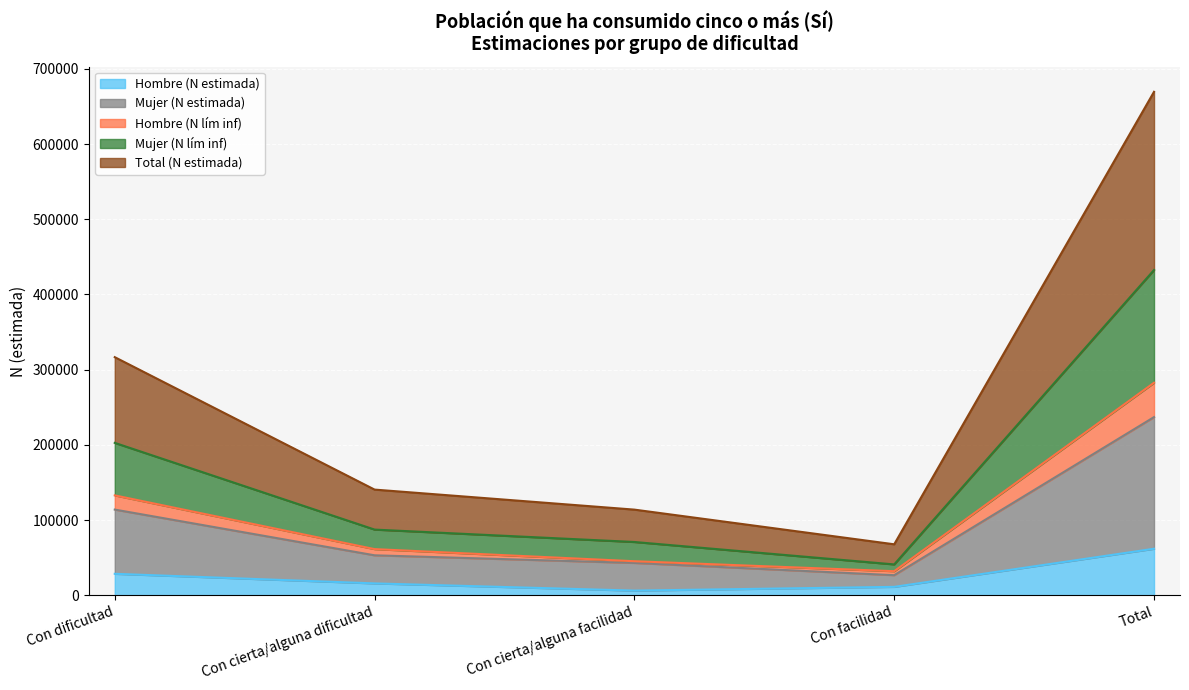

What is the greatest value displayed?

669418